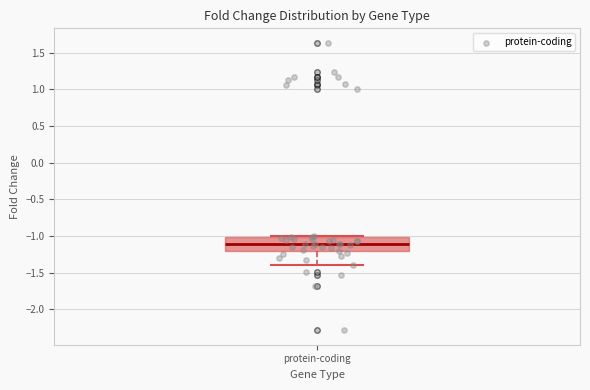

Where is the lower edge of the box for protein-coding on the y-axis? The values are not printed on the chart, so give them approximately, as read against the axis.

-1.2